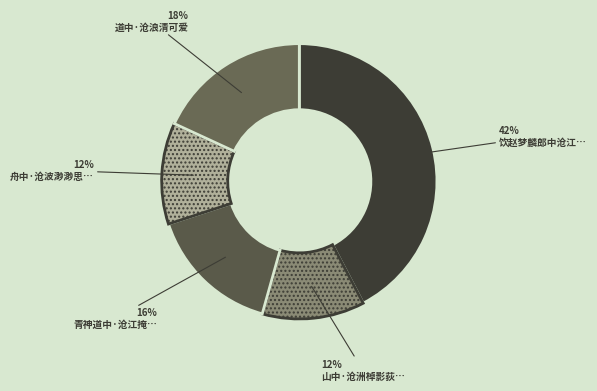

How many slices are in this pie chart?

5